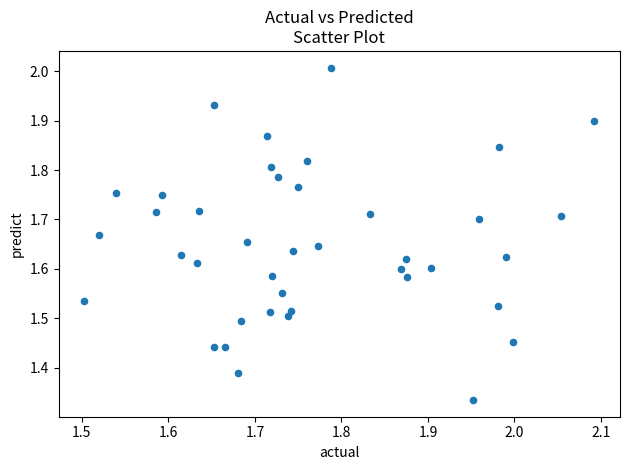

What is the range of X values (max minus min)?

0.6